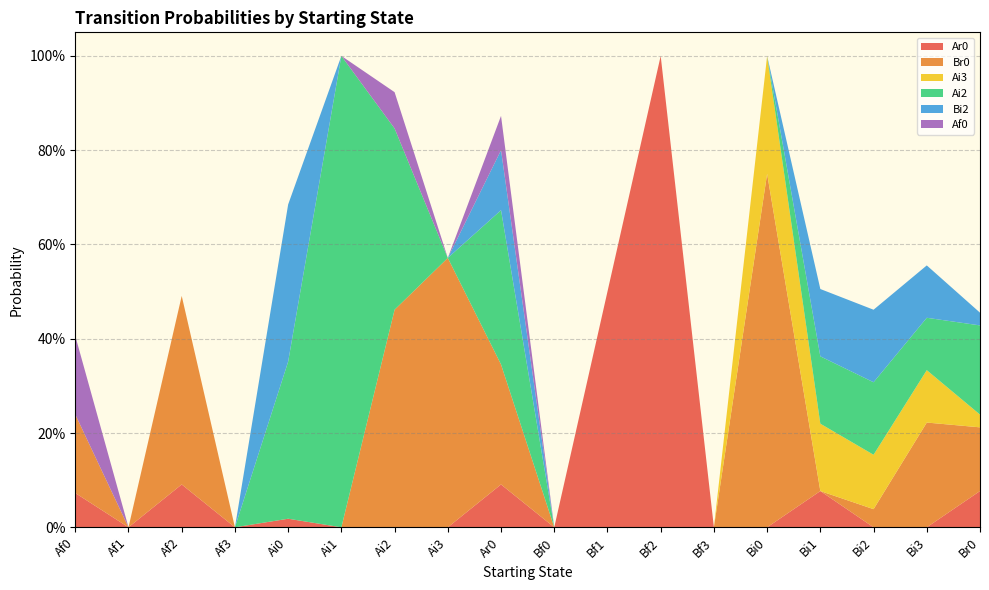

Reading right to left, what are all the values shown in this chart?

Ar0: Br0=0.1	Bi3=0.0	Bi2=0.0	Bi1=0.1	Bi0=0.0	Bf3=0.0	Bf2=1.0	Bf1=0.5	Bf0=0.0	Ar0=0.1	Ai3=0.0	Ai2=0.0	Ai1=0.0	Ai0=0.0	Af3=0.0	Af2=0.1	Af1=0.0	Af0=0.1
Br0: Br0=0.1	Bi3=0.2	Bi2=0.0	Bi1=0.0	Bi0=0.8	Bf3=0.0	Bf2=0.0	Bf1=0.0	Bf0=0.0	Ar0=0.3	Ai3=0.6	Ai2=0.5	Ai1=0.0	Ai0=0.0	Af3=0.0	Af2=0.4	Af1=0.0	Af0=0.2
Ai3: Br0=0.0	Bi3=0.1	Bi2=0.1	Bi1=0.1	Bi0=0.2	Bf3=0.0	Bf2=0.0	Bf1=0.0	Bf0=0.0	Ar0=0.0	Ai3=0.0	Ai2=0.0	Ai1=0.0	Ai0=0.0	Af3=0.0	Af2=0.0	Af1=0.0	Af0=0.0
Ai2: Br0=0.2	Bi3=0.1	Bi2=0.2	Bi1=0.1	Bi0=0.0	Bf3=0.0	Bf2=0.0	Bf1=0.0	Bf0=0.0	Ar0=0.3	Ai3=0.0	Ai2=0.4	Ai1=1.0	Ai0=0.3	Af3=0.0	Af2=0.0	Af1=0.0	Af0=0.0
Bi2: Br0=0.0	Bi3=0.1	Bi2=0.2	Bi1=0.1	Bi0=0.0	Bf3=0.0	Bf2=0.0	Bf1=0.0	Bf0=0.0	Ar0=0.1	Ai3=0.0	Ai2=0.0	Ai1=0.0	Ai0=0.3	Af3=0.0	Af2=0.0	Af1=0.0	Af0=0.0
Af0: Br0=0.0	Bi3=0.0	Bi2=0.0	Bi1=0.0	Bi0=0.0	Bf3=0.0	Bf2=0.0	Bf1=0.0	Bf0=0.0	Ar0=0.1	Ai3=0.0	Ai2=0.1	Ai1=0.0	Ai0=0.0	Af3=0.0	Af2=0.0	Af1=0.0	Af0=0.2